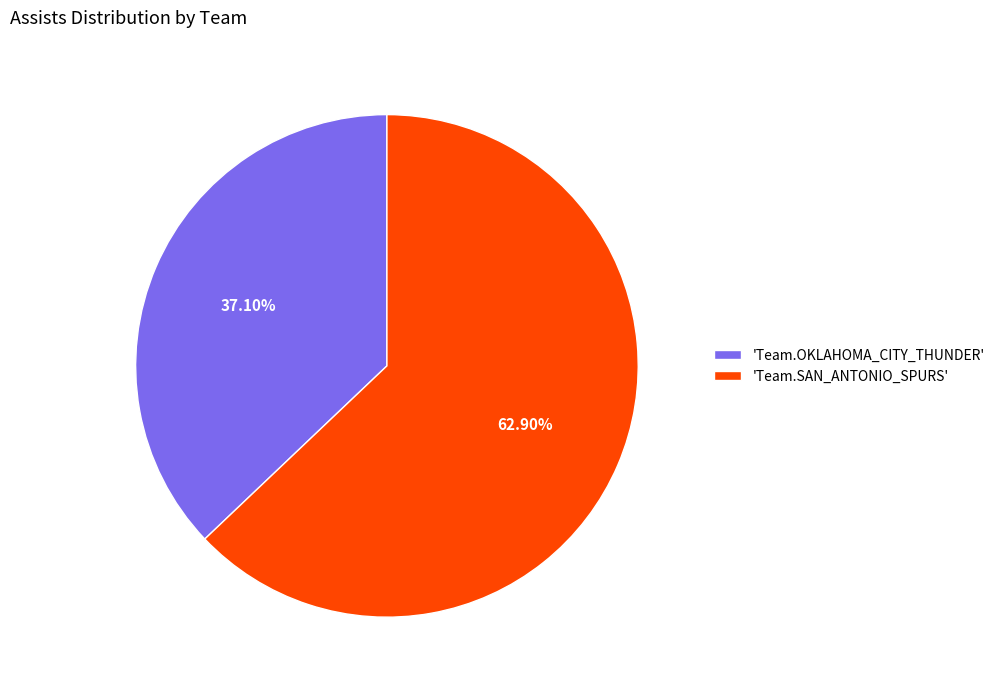

Which slice represents more than half of the pie?

'Team.SAN_ANTONIO_SPURS'